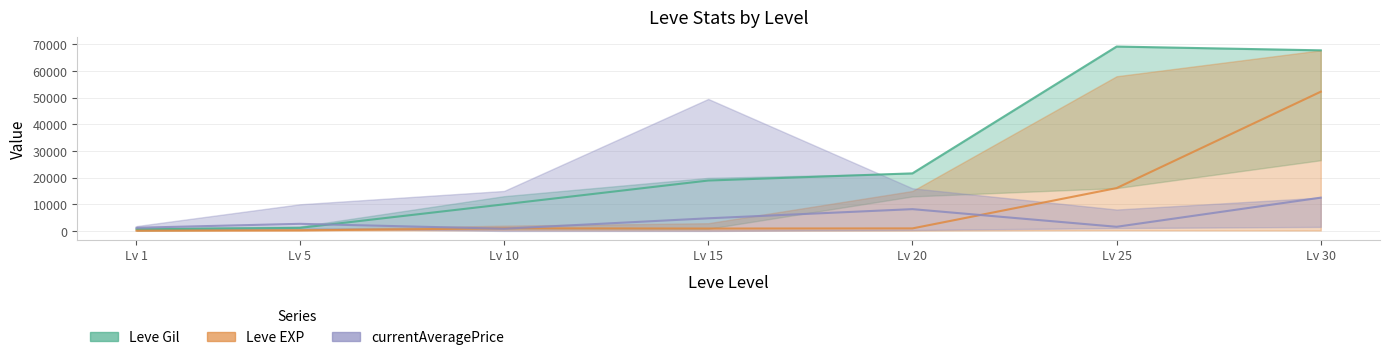

Rank the series at Lv 15 from highest to lowest value.

Leve Gil, currentAveragePrice, Leve EXP